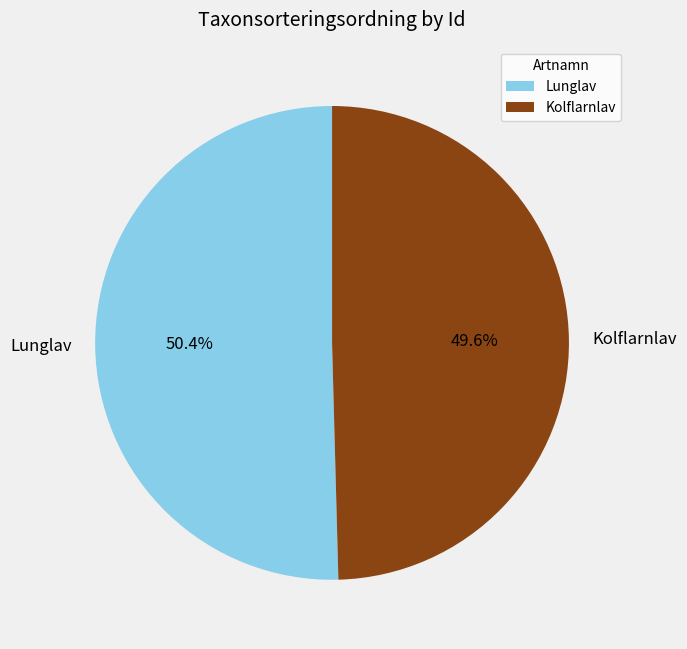

What is the largest slice in the pie chart?

Lunglav